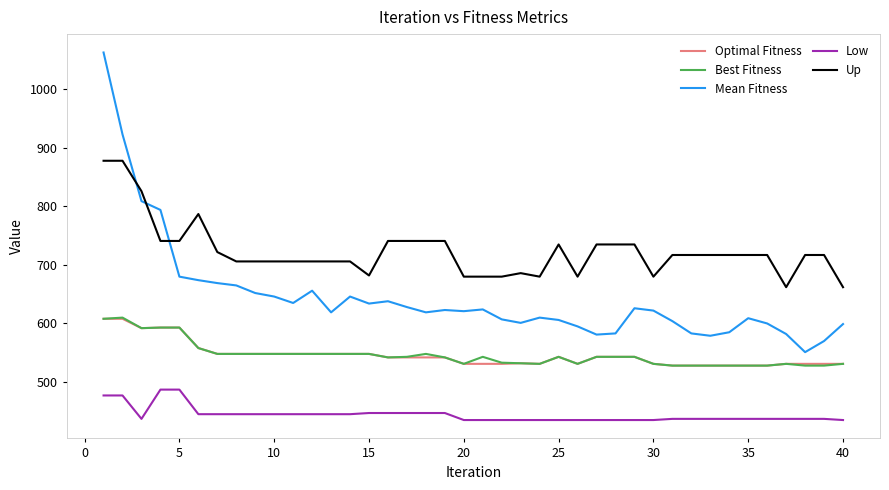

Which series has the widest spread of values?

Mean Fitness